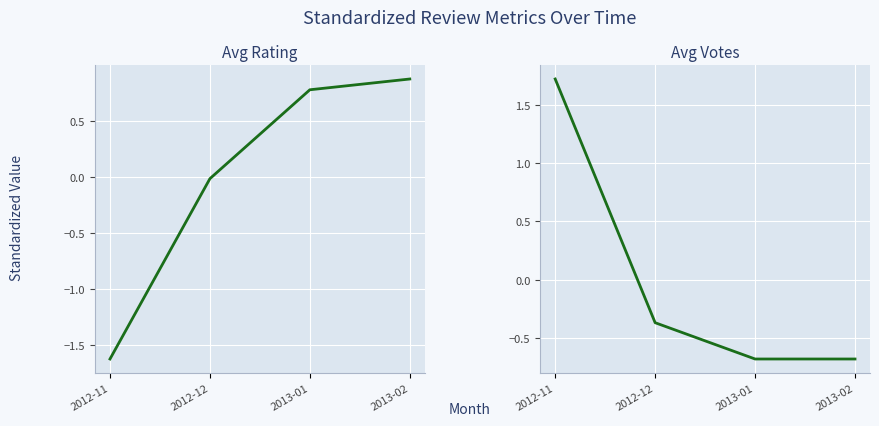

Which series ends up on top after the final intersection of Avg Rating and Avg Votes?

Avg Rating